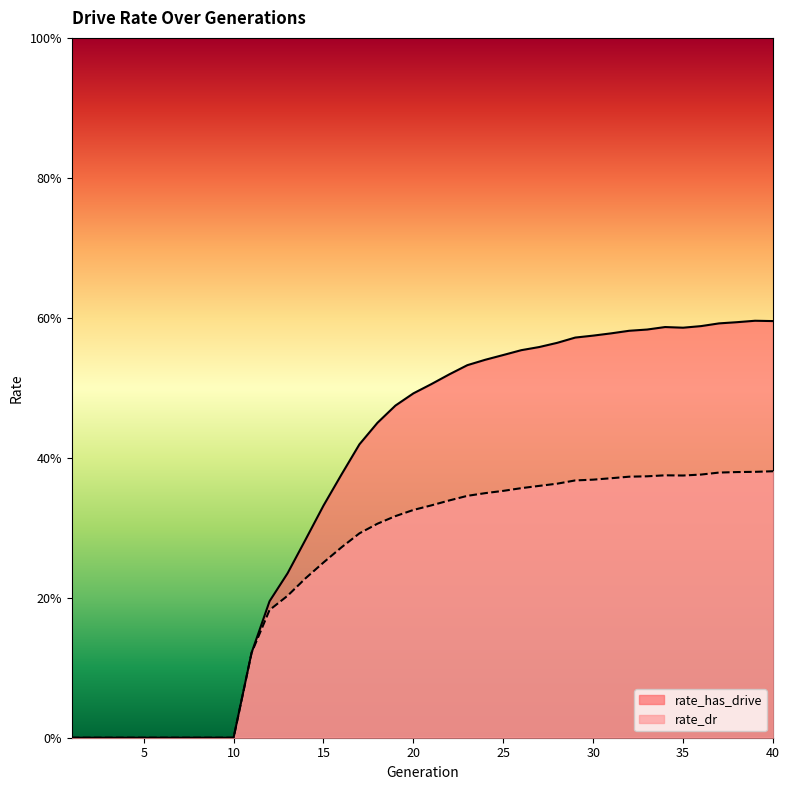

At which category is the sum across all series the highest?

40